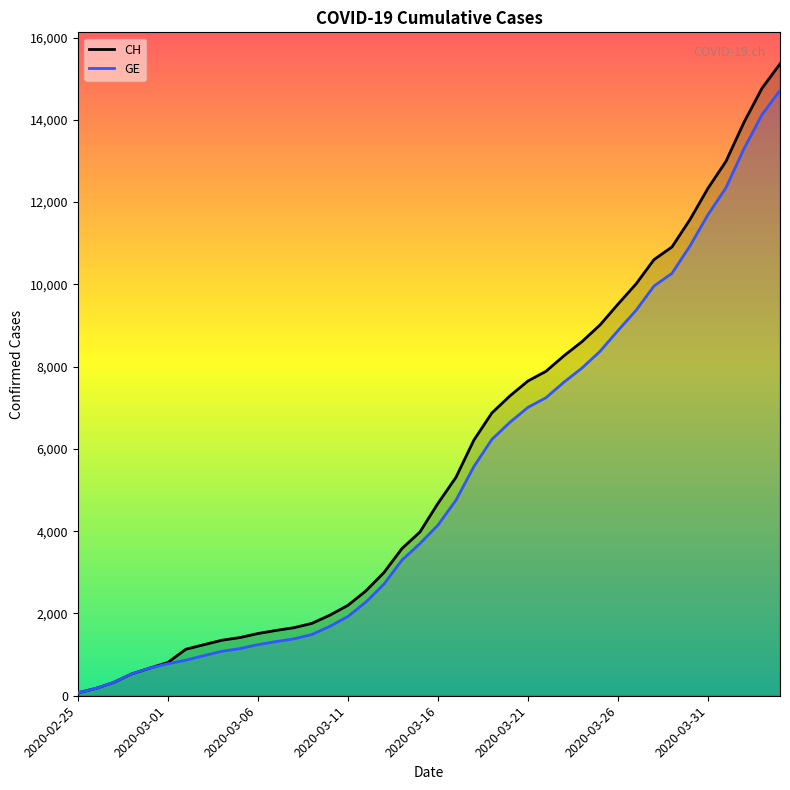

How many data points in GE are less than 4147?

20